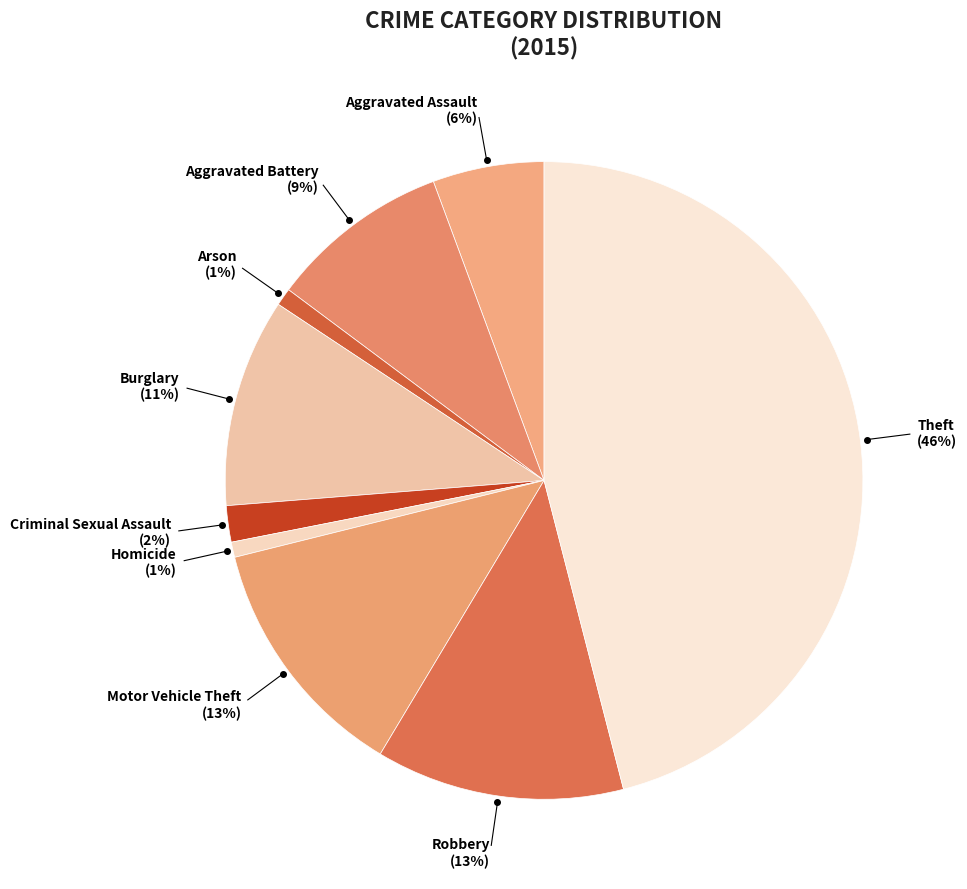

How many slices are in this pie chart?

9